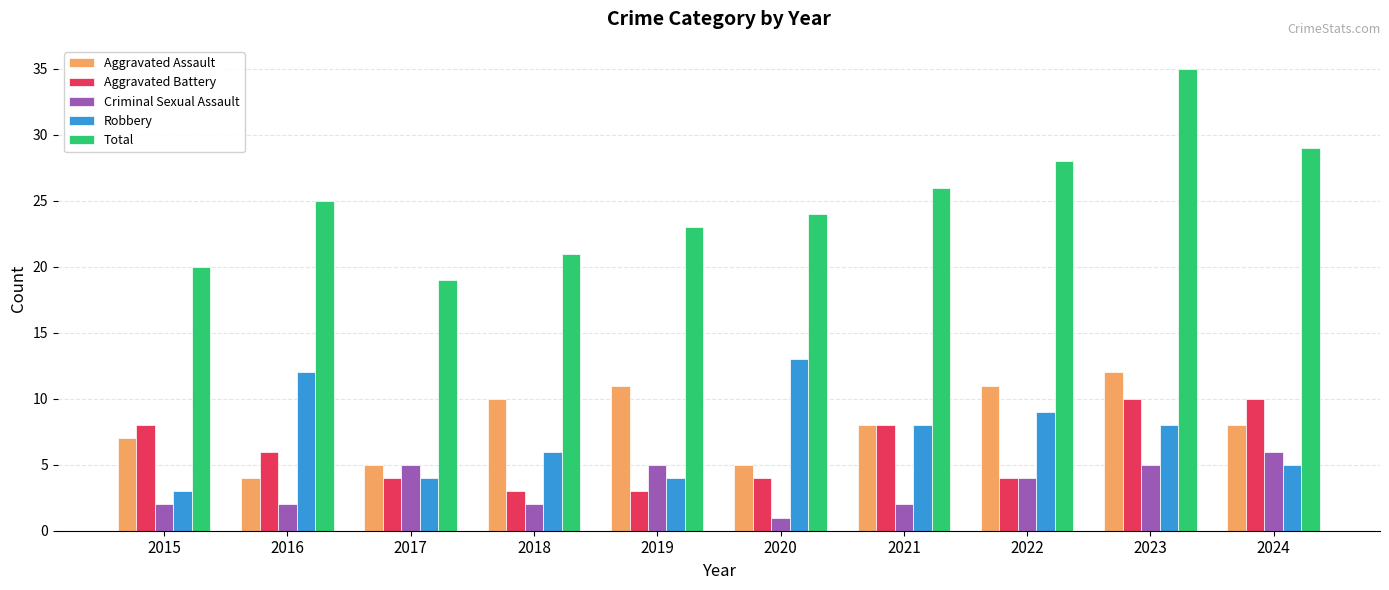

True or false: Total has a value of 29 at 2024.

True